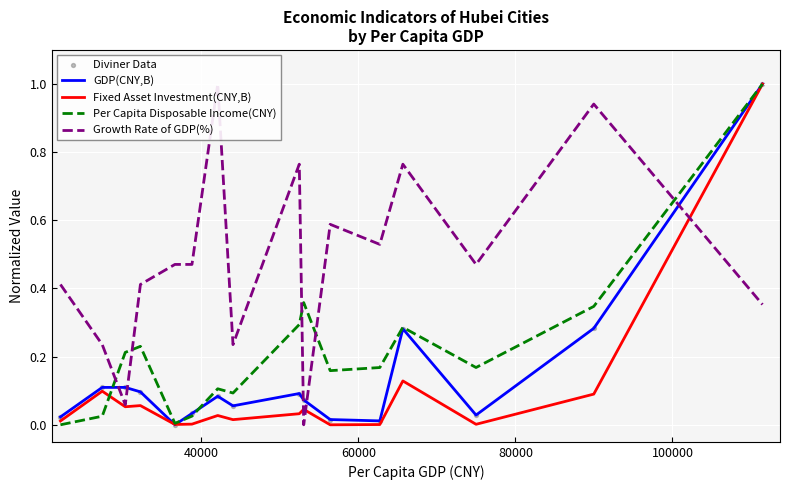

What is the highest value of the Per Capita Disposable Income(CNY) series?

1.0